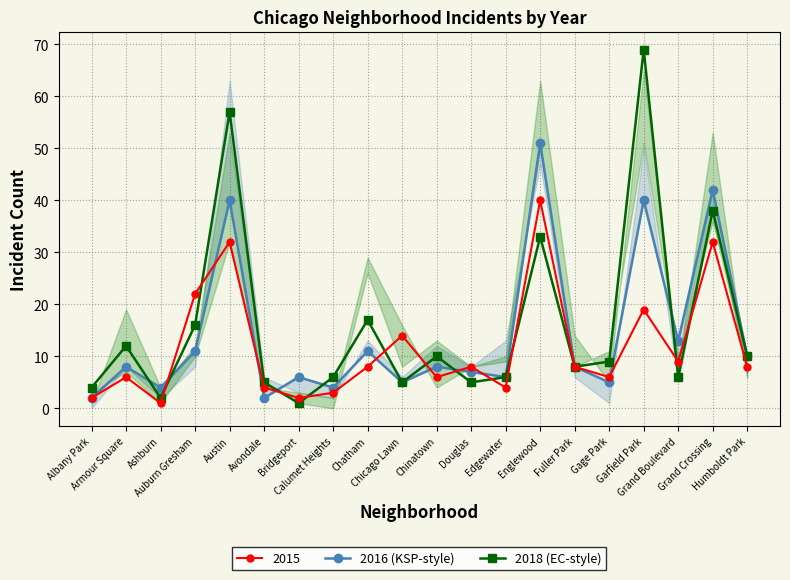

The value of 2018 (EC-style) at Douglas is 5. True or false?

True